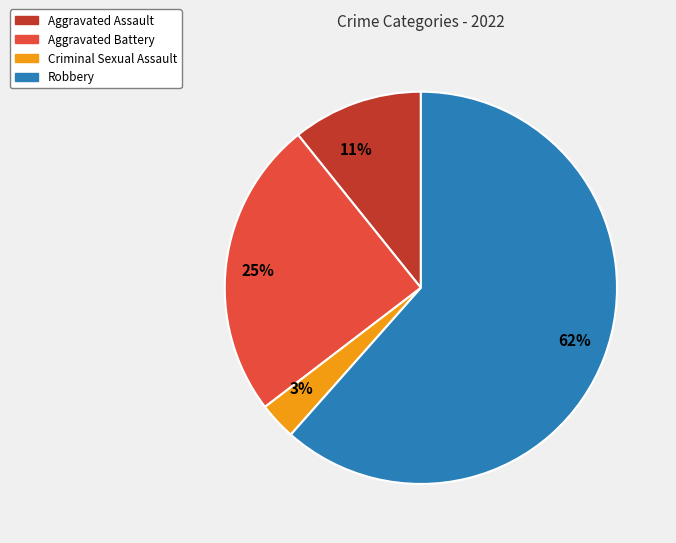

To the nearest percent, what is the difference between the largest and smallest slice percentages?

58%